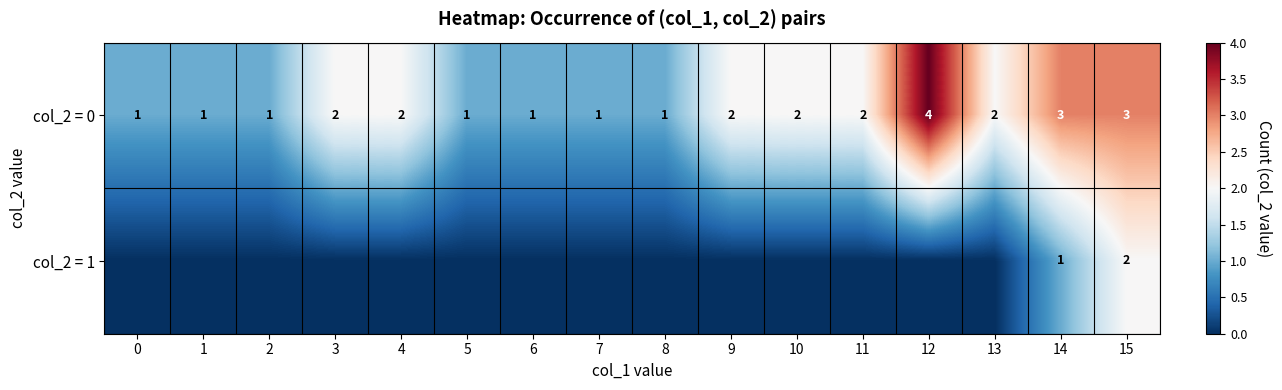

The value of col_2 = 0 at 10 is 1. True or false?

False